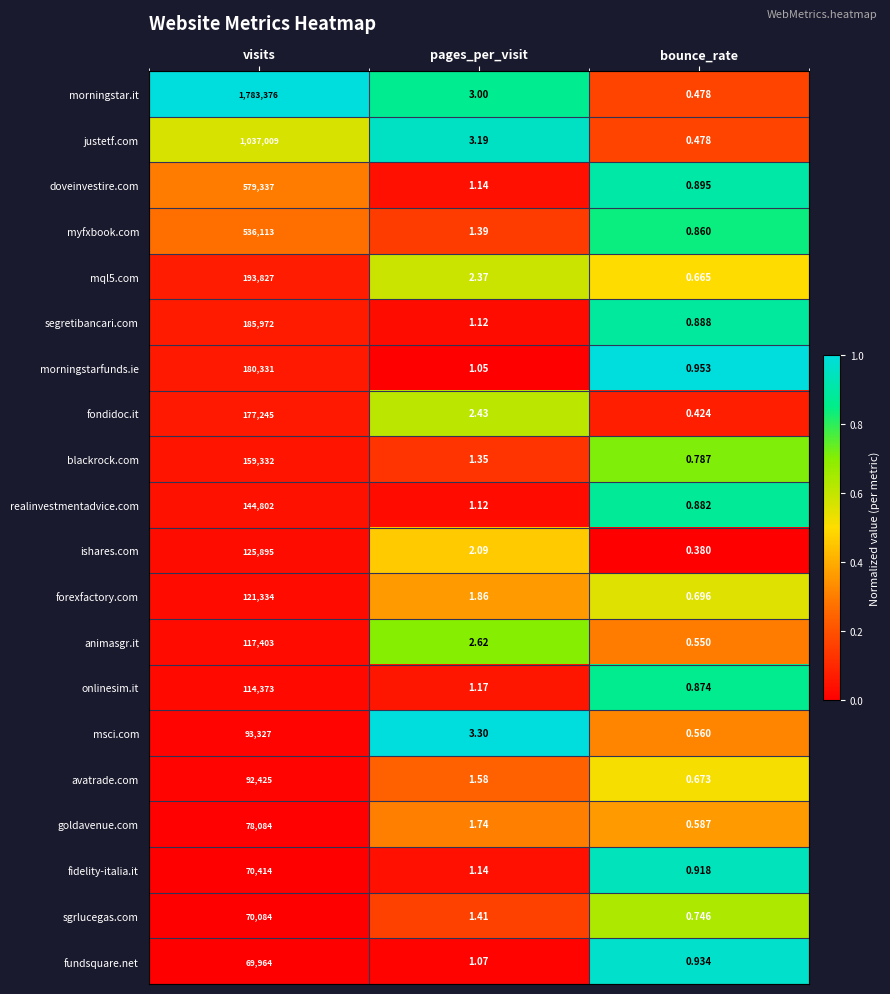

Which series changed the most between visits and bounce_rate?

morningstar.it